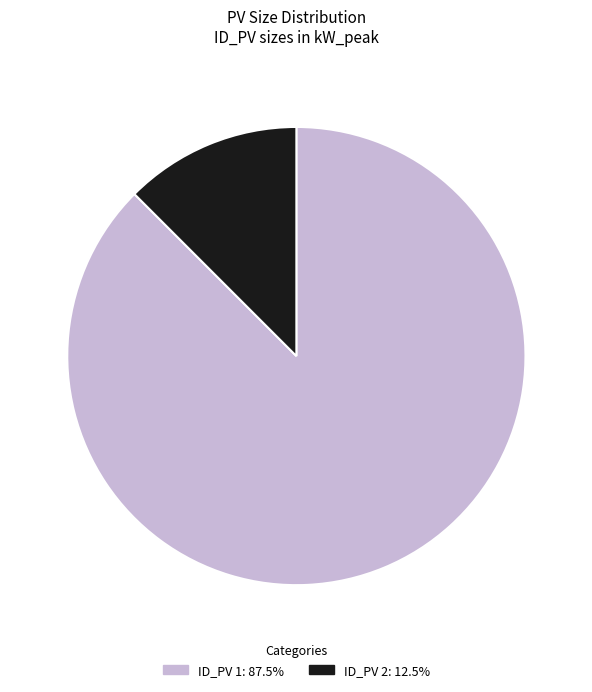

Does ID_PV 1: 87.5% represent more than half of the total?

Yes